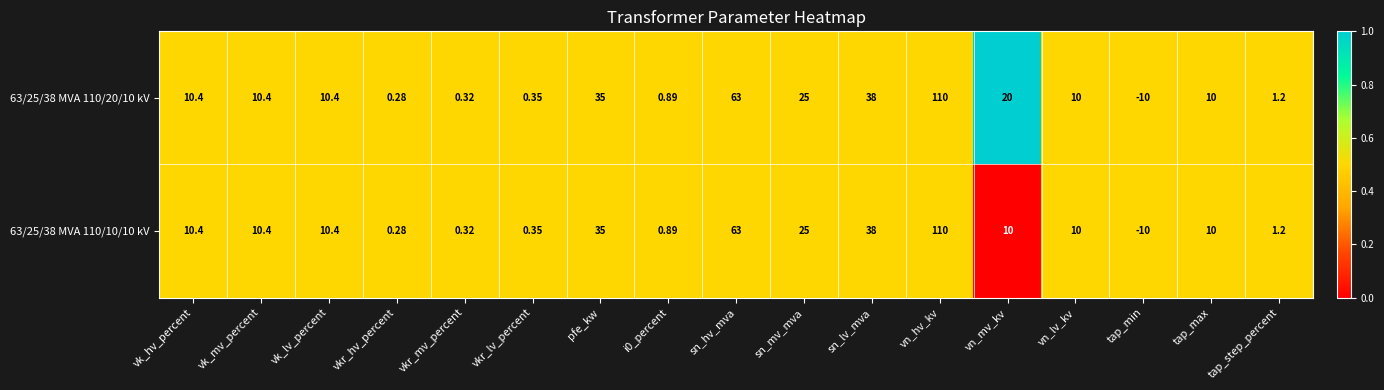

At which label does 63/25/38 MVA 110/10/10 kV first exceed 10?

vk_hv_percent